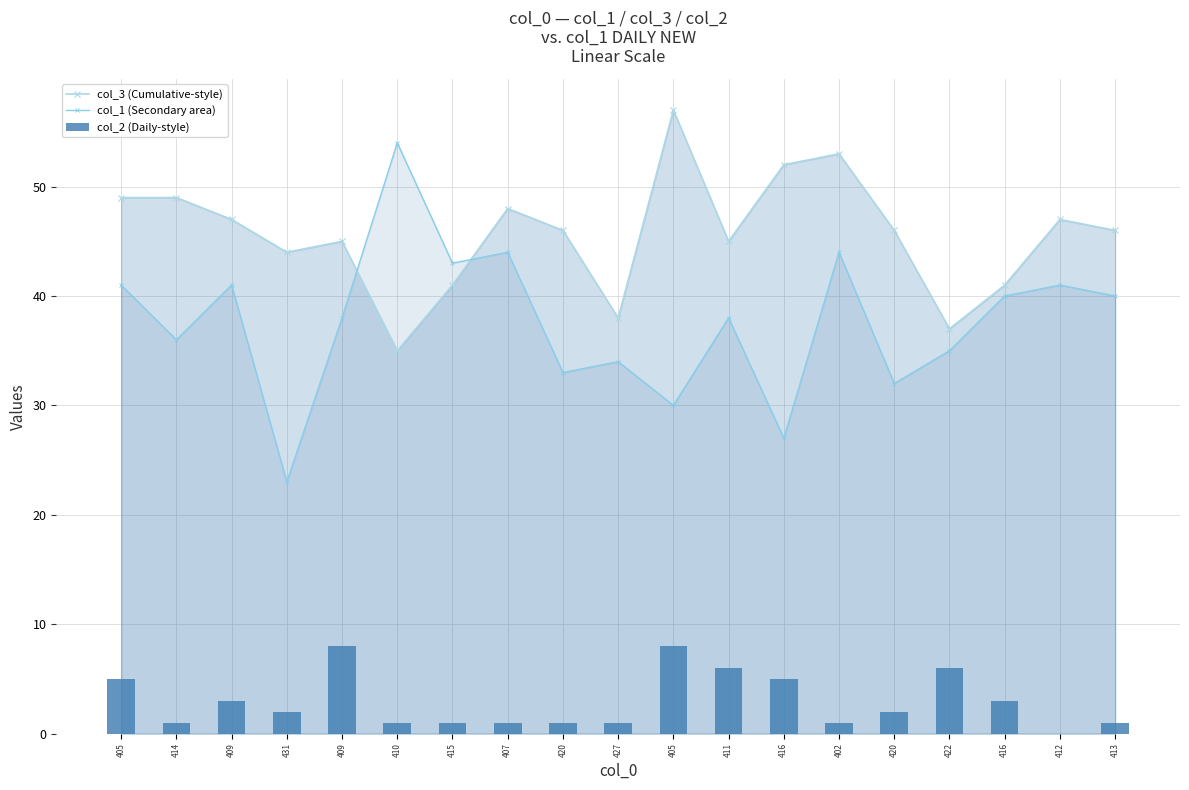

At which label is col_1 (Secondary area) closest to 38?

409